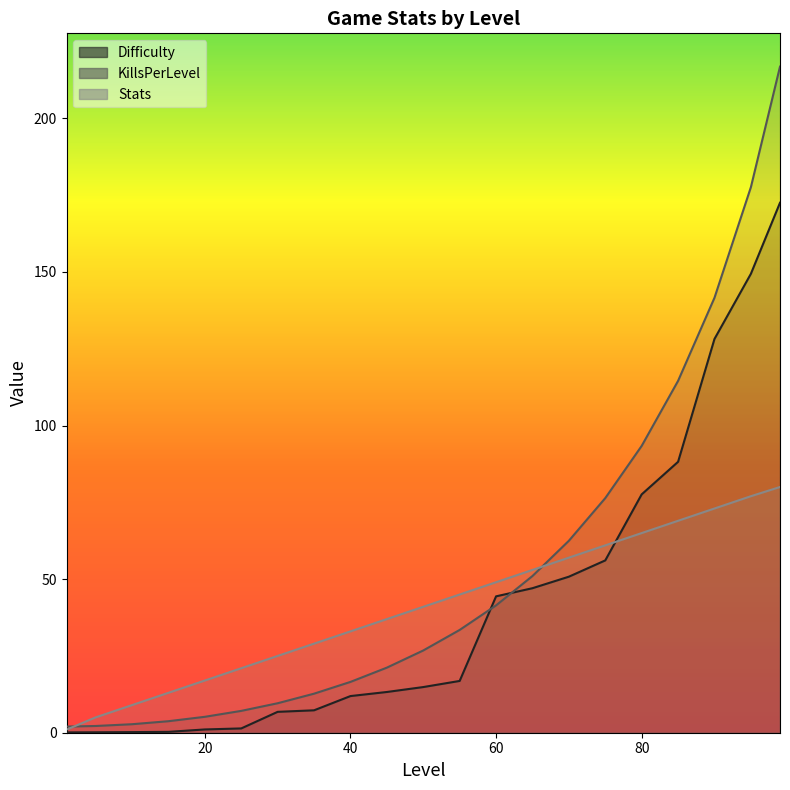

Reading left to right, list all the values displayed in this chart.

Difficulty: 0.1	0.1	0.2	0.3	1.1	1.4	6.8	7.3	11.9	13.3	14.9	16.9	44.4	47.1	50.8	56.1	77.6	88.2	128.2	149.4	172.5
KillsPerLevel: 2.0	2.2	2.8	3.8	5.2	7.1	9.6	12.7	16.5	21.2	26.8	33.5	41.5	51.0	62.5	76.4	93.4	114.6	141.6	177.6	216.9
Stats: 1.0	5.0	9.0	13.0	17.0	21.0	25.0	29.0	33.0	37.0	41.0	45.0	49.0	53.0	57.0	61.0	65.0	69.0	73.0	77.0	80.0